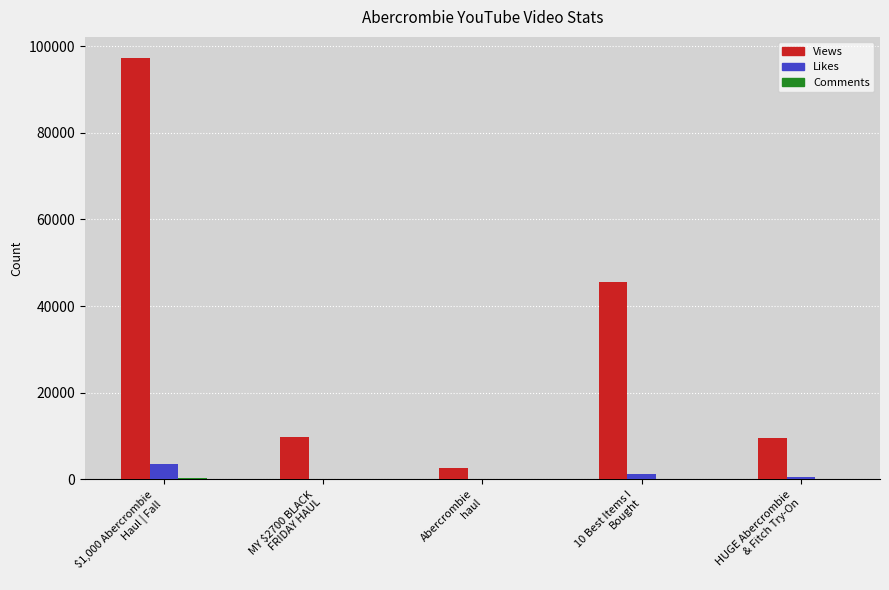

What is the sum of all Likes values?

5662